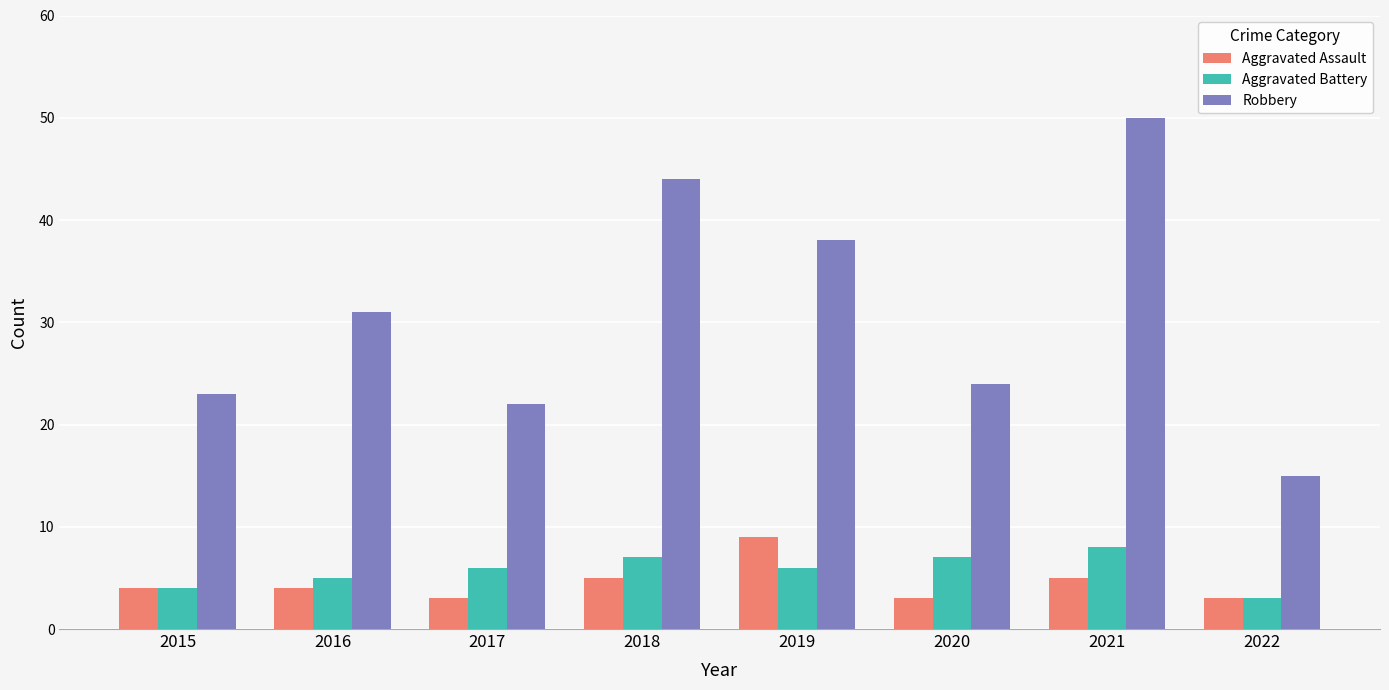

How many values in the Robbery series are below 31?

4